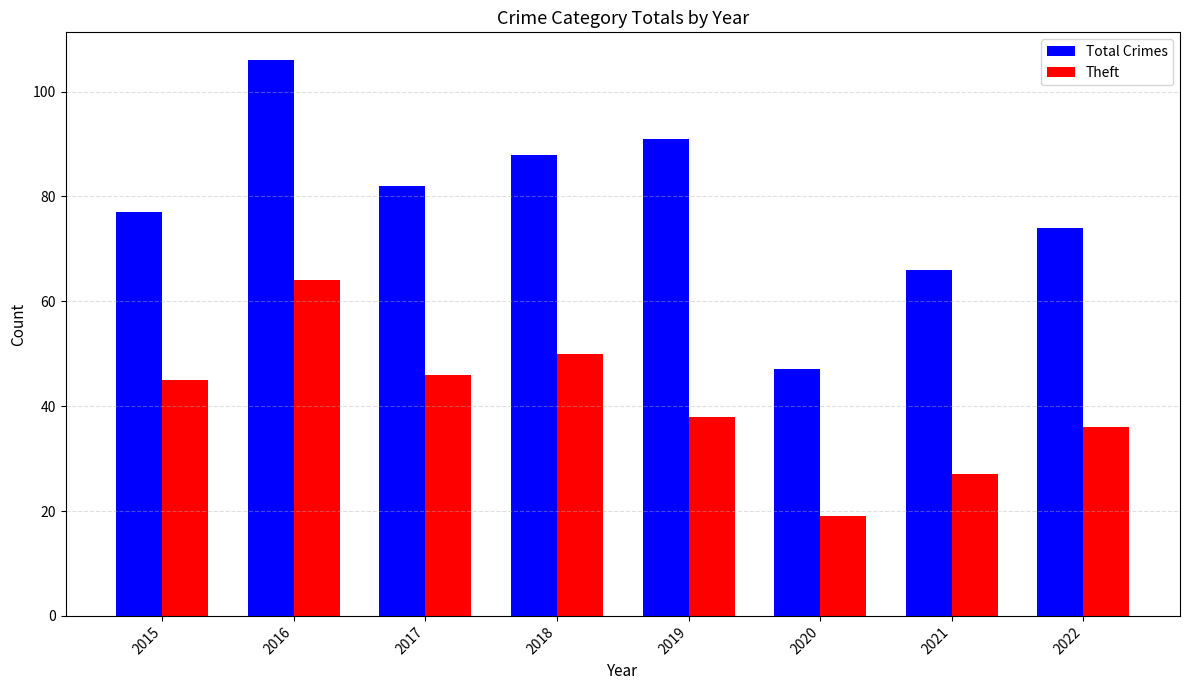

What is the highest value of the Theft series?

64